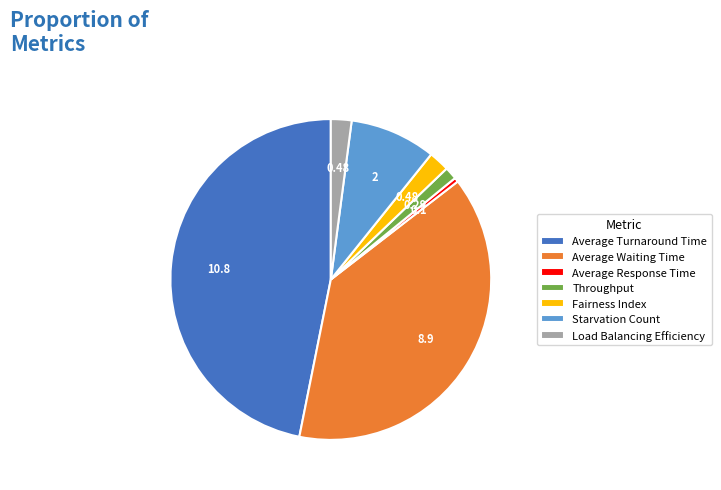

Between Average Turnaround Time and Throughput, which is larger?

Average Turnaround Time